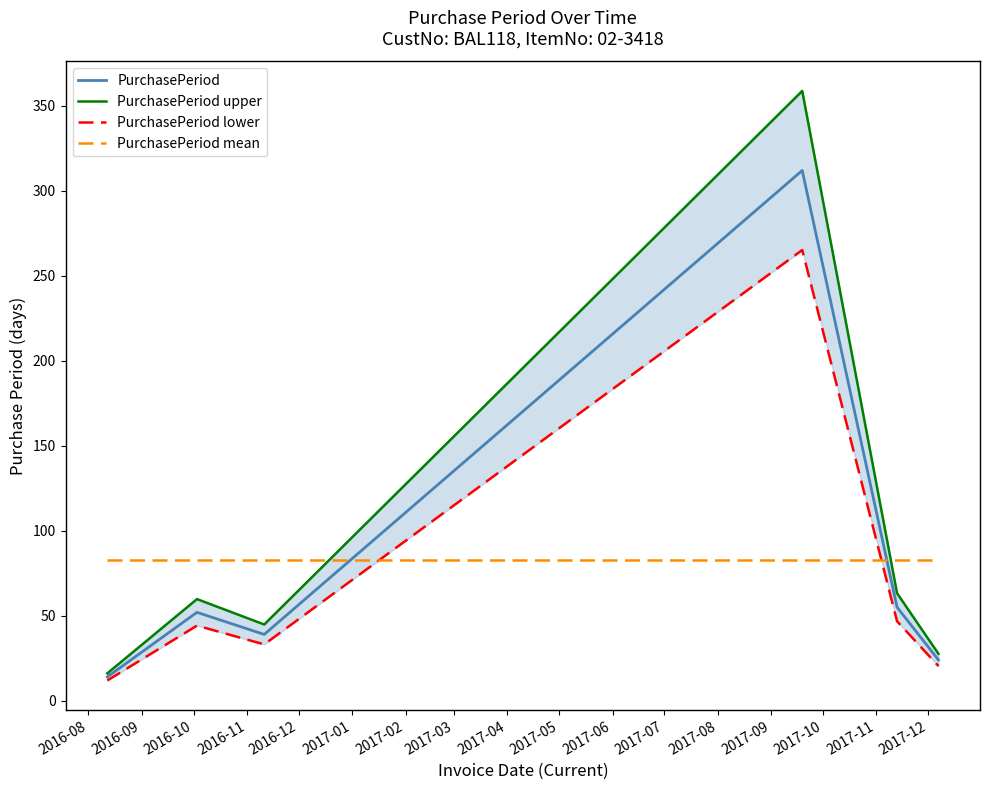

True or false: PurchasePeriod mean and PurchasePeriod cross at least once.

True